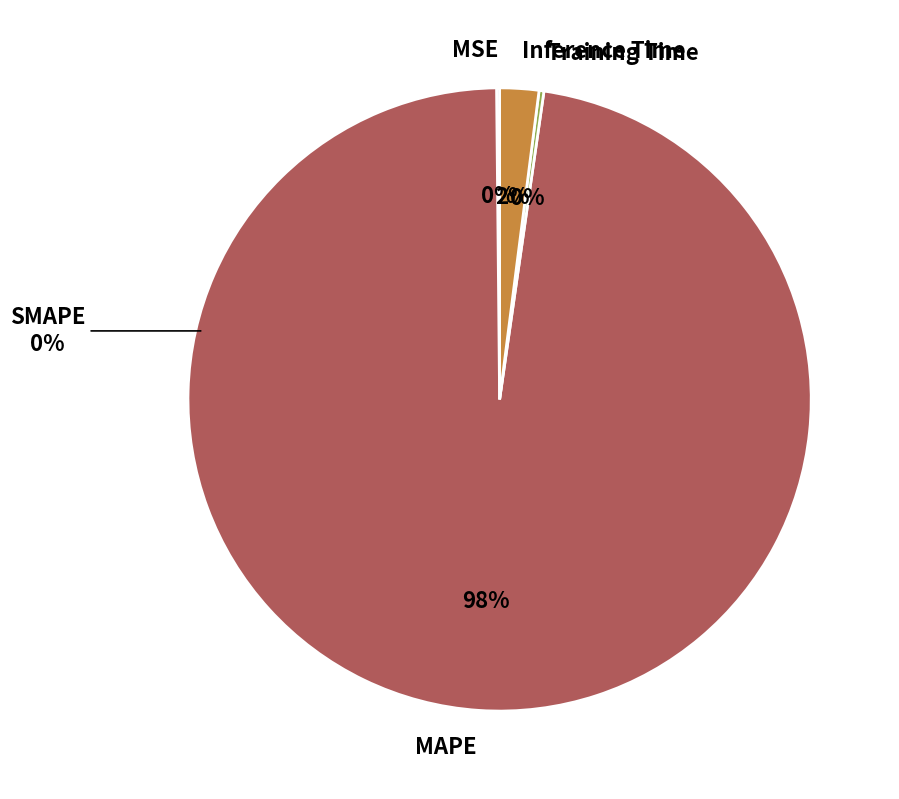

How many segments does this pie chart have?

4